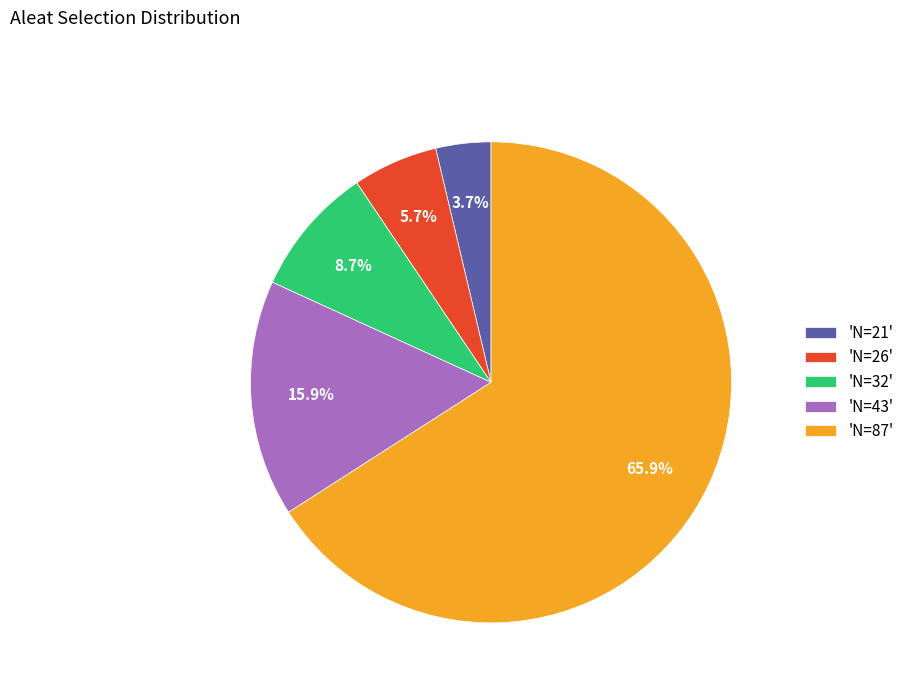

Rank the categories by value from highest to lowest.

'N=87', 'N=43', 'N=32', 'N=26', 'N=21'